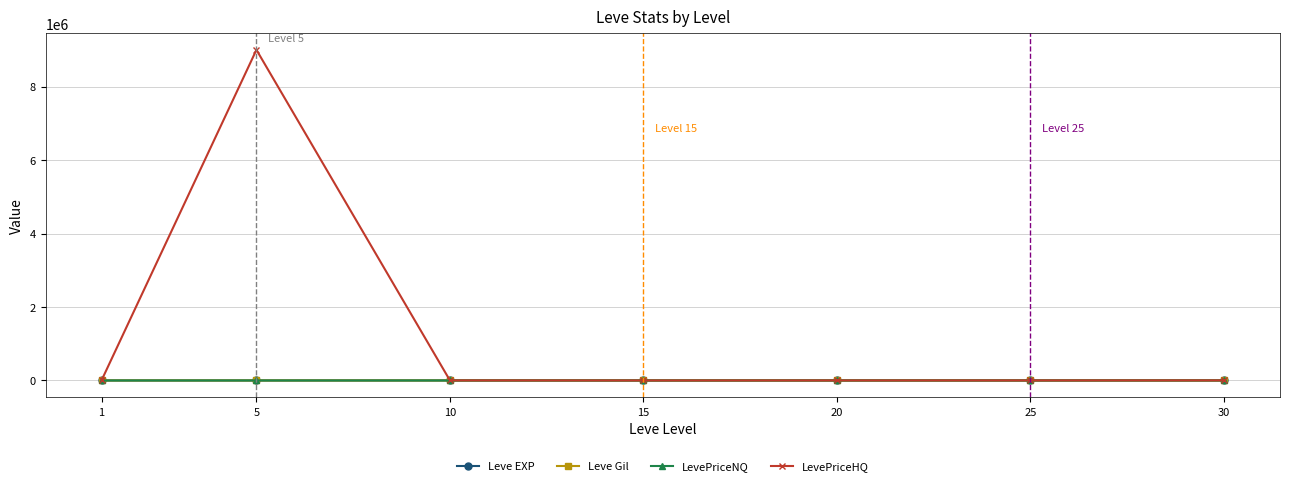

At which category is the sum across all series the highest?

5